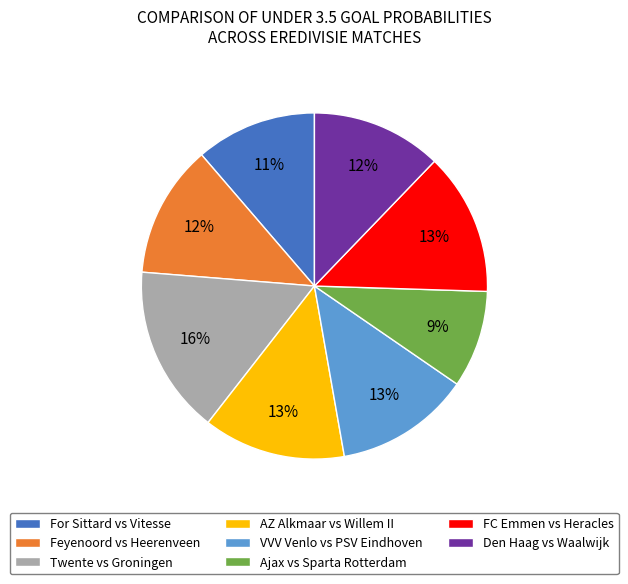

How many slices are in this pie chart?

8